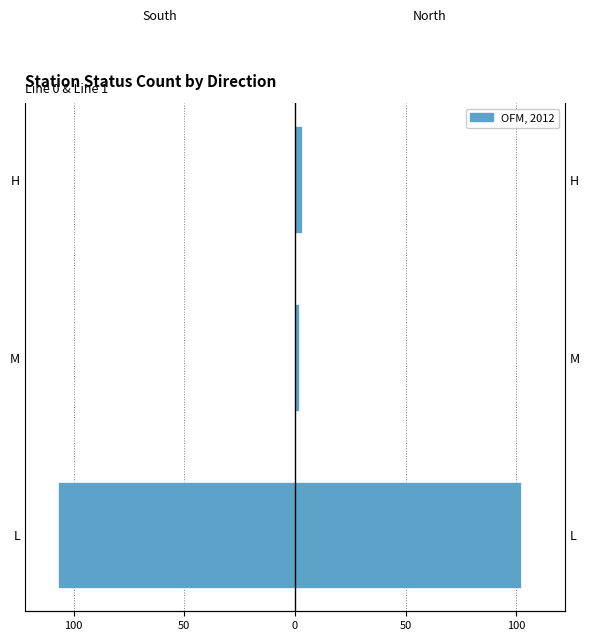

What is the difference between the statusN (North) values at H and M?

1